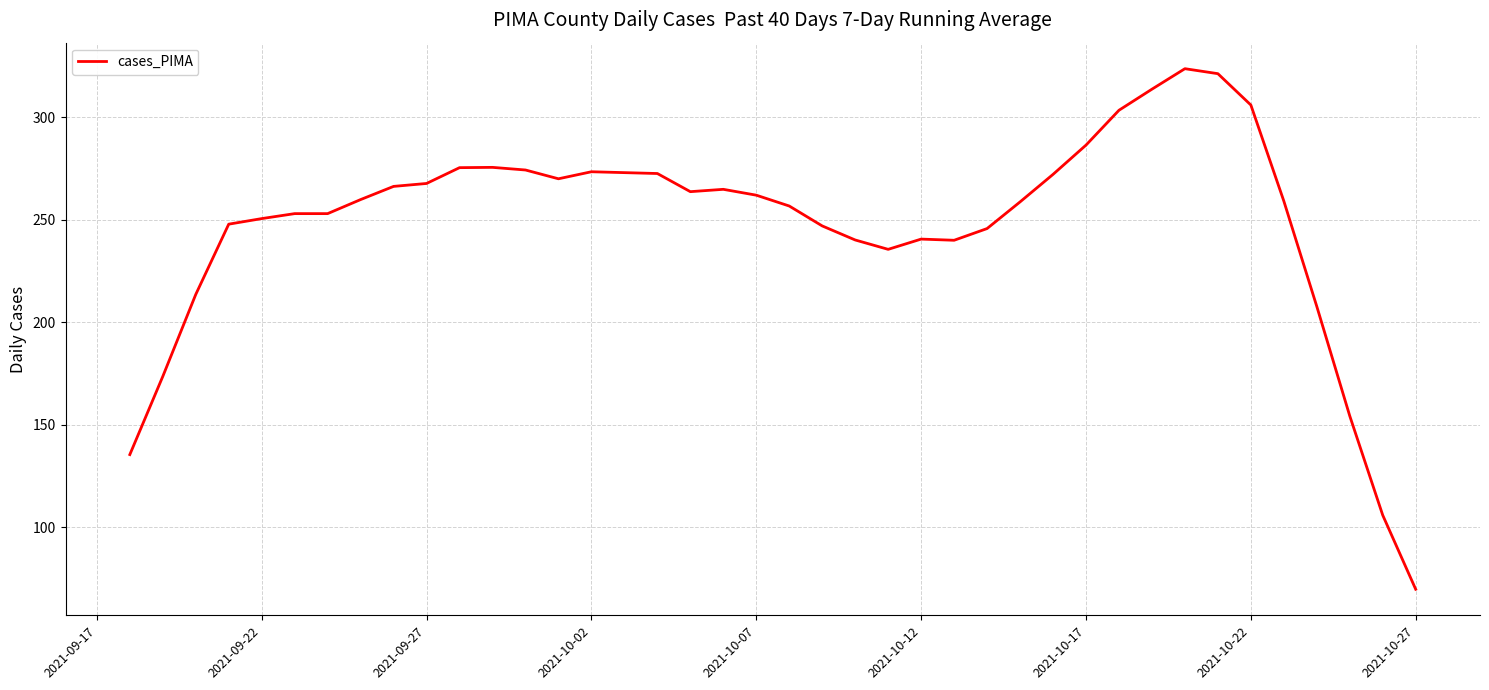

What is the greatest value displayed?

323.7